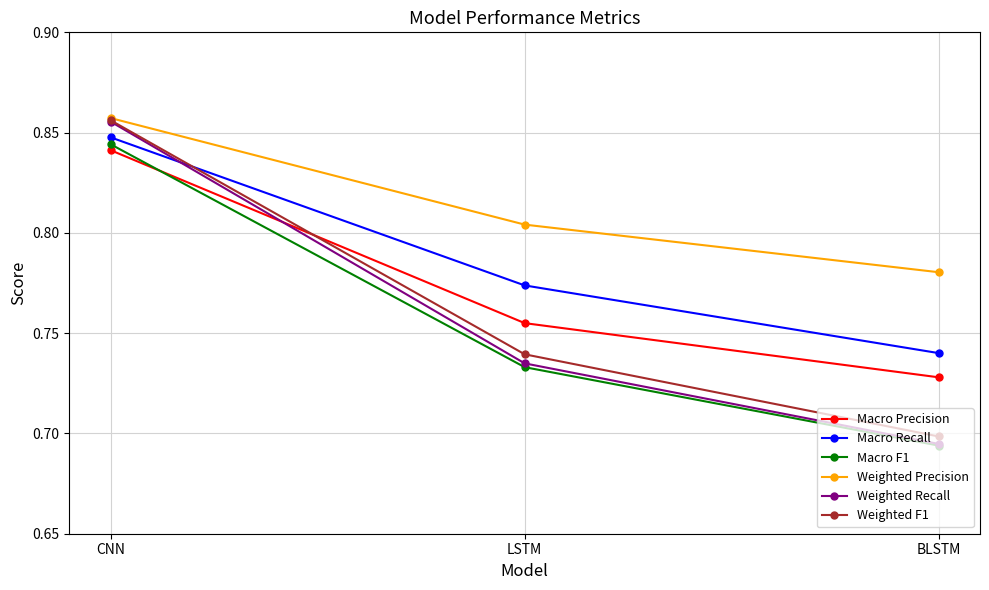

How many categories are shown in the chart?

3